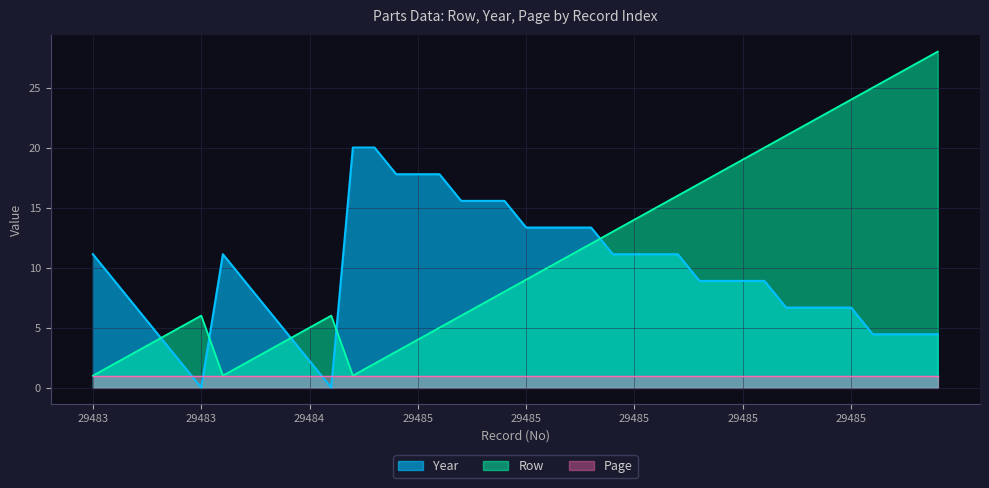

Does the chart display data point markers on the line(s)?

No